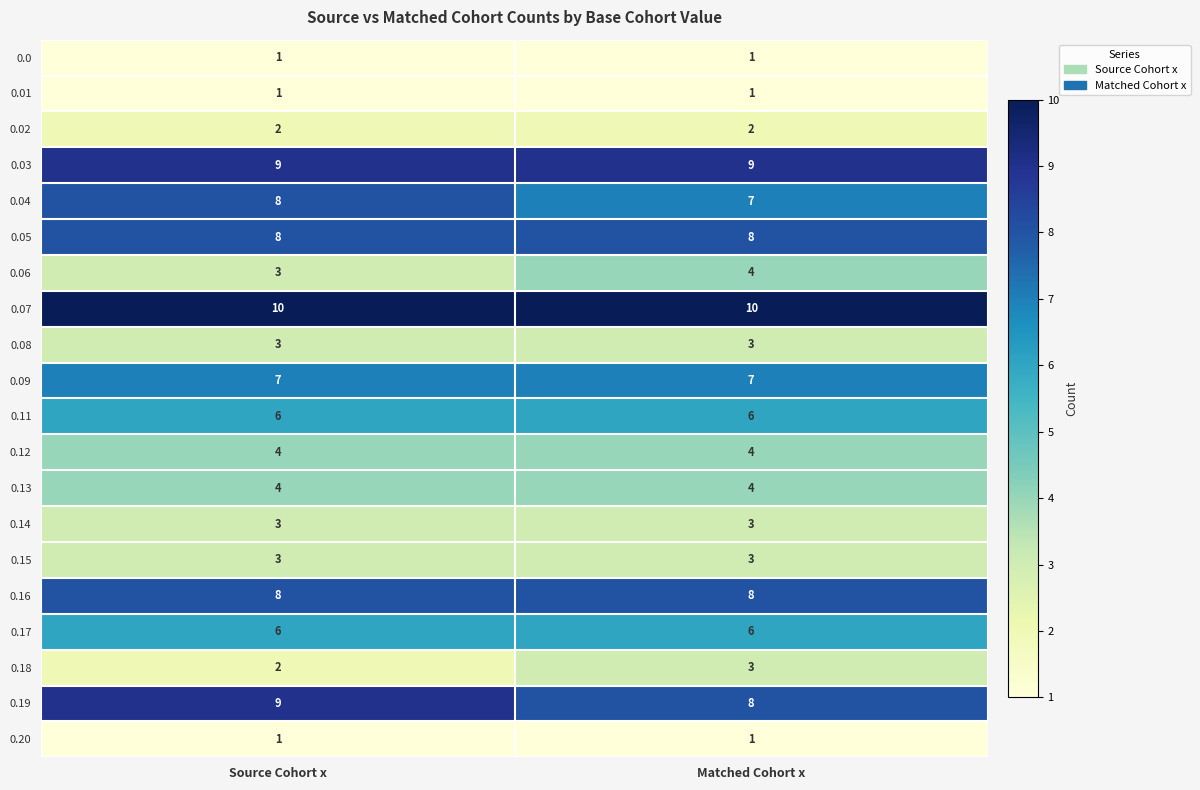

The 0.08 series shows 3 at Source Cohort x. True or false?

True